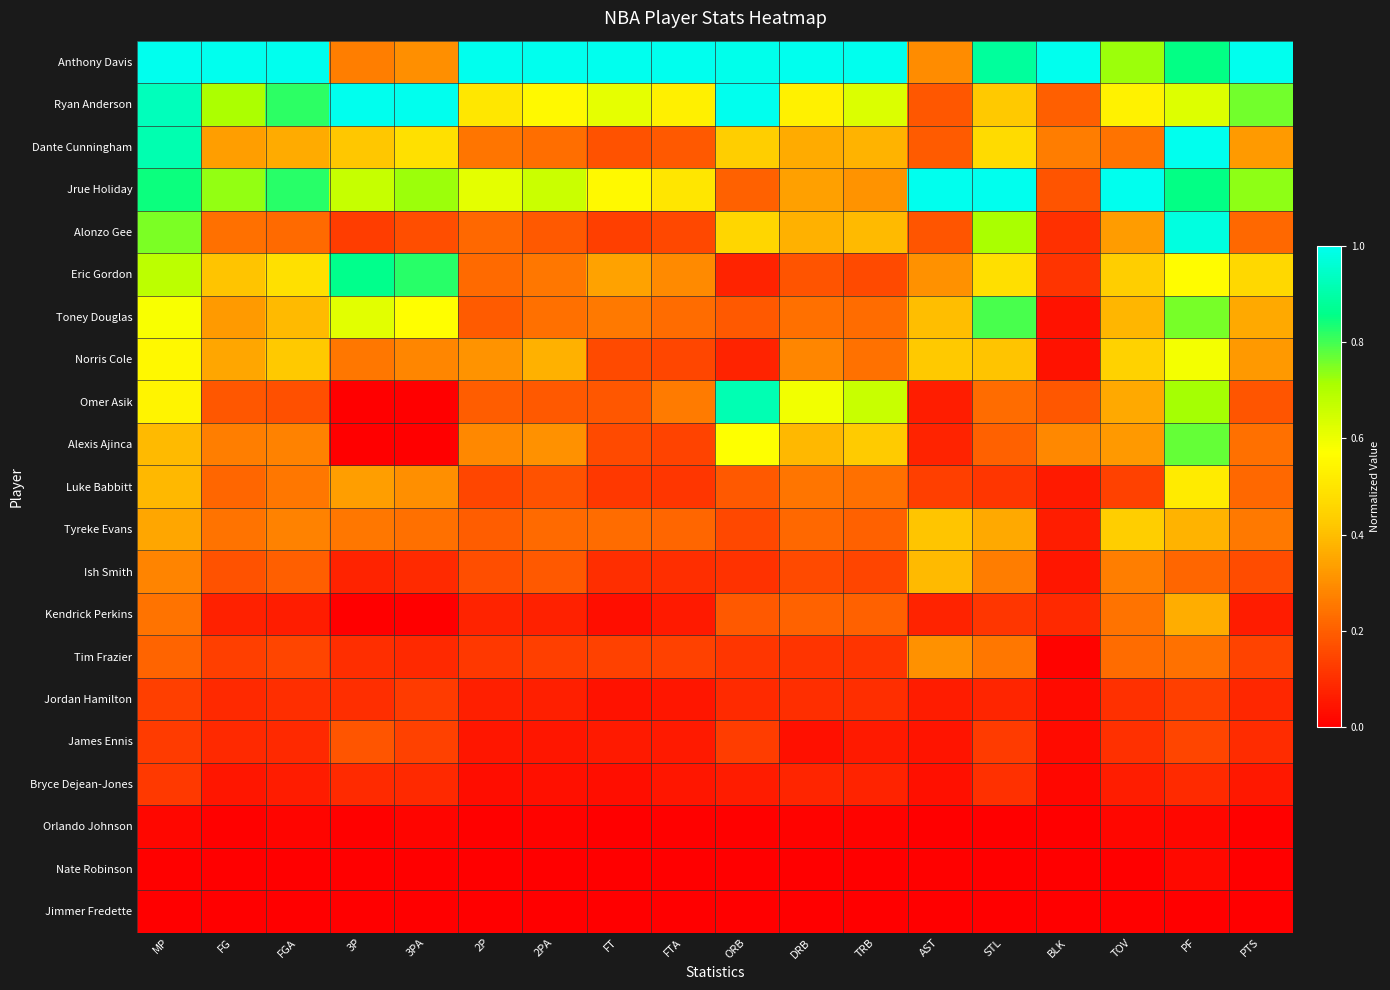

Rank the series by their maximum value, from lowest to highest.

Jimmer Fredette, Orlando Johnson, Nate Robinson, Bryce Dejean-Jones, Jordan Hamilton, James Ennis, Tim Frazier, Kendrick Perkins, Ish Smith, Tyreke Evans, Luke Babbitt, Norris Cole, Alexis Ajinca, Toney Douglas, Eric Gordon, Omer Asik, Alonzo Gee, Anthony Davis, Ryan Anderson, Dante Cunningham, Jrue Holiday